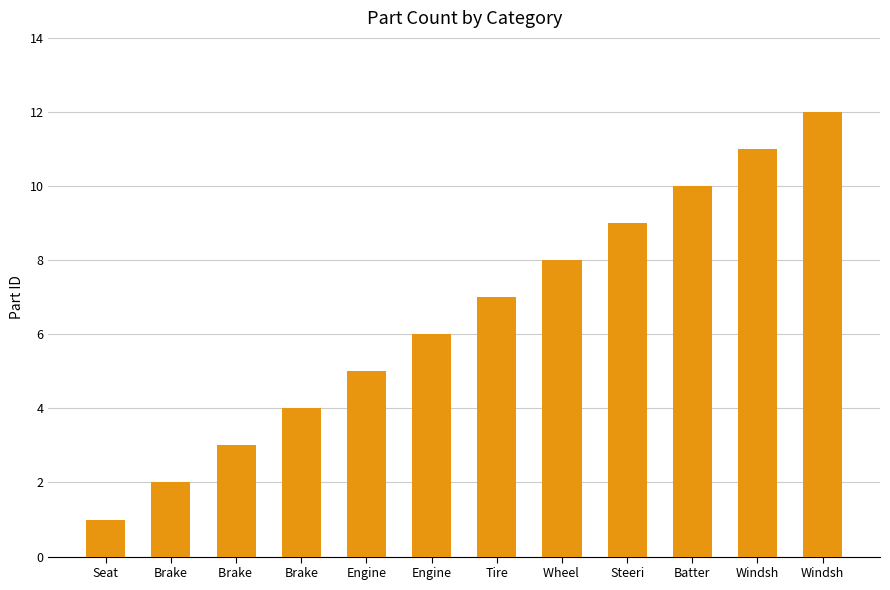

How many distinct data groups are displayed?

1